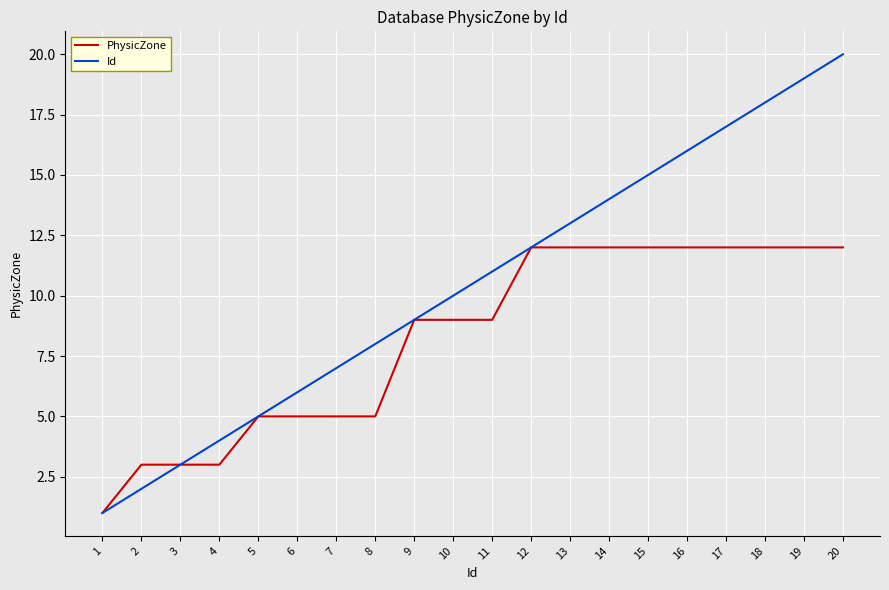

What is the sum of all PhysicZone values?

165